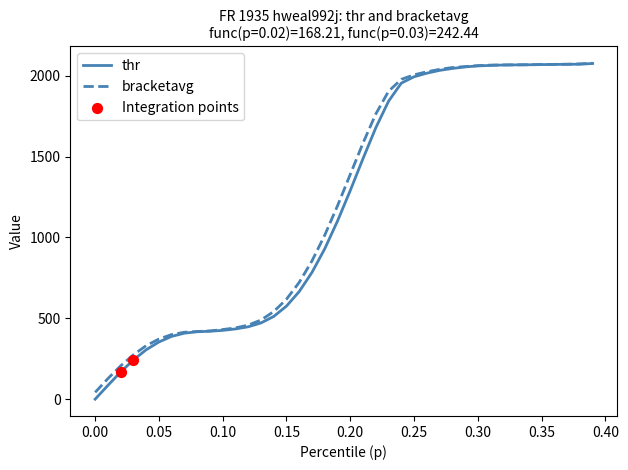

Which series has the widest spread of values?

thr